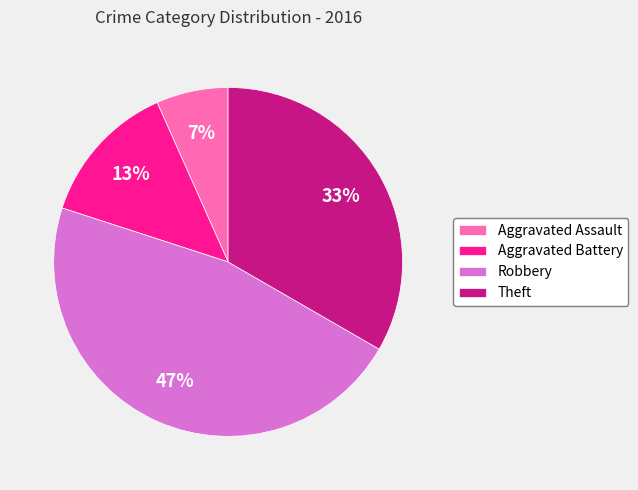

Is there a majority slice in this chart?

No